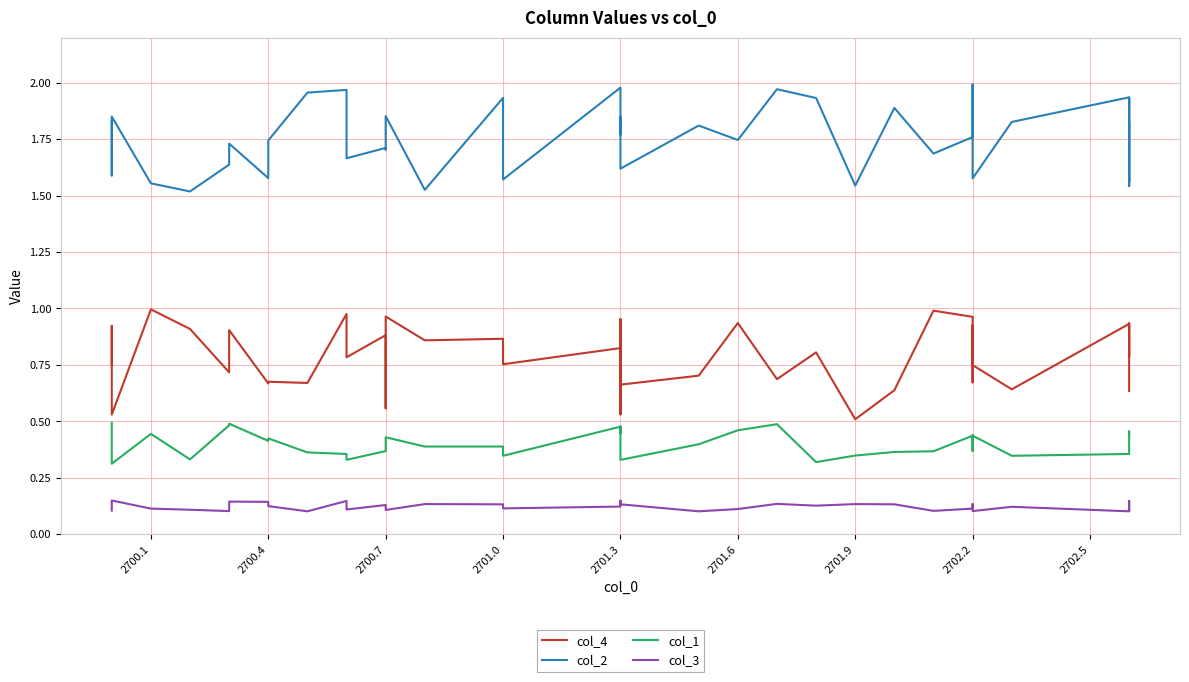

True or false: col_4 has more than 0 points higher than both neighbors.

True